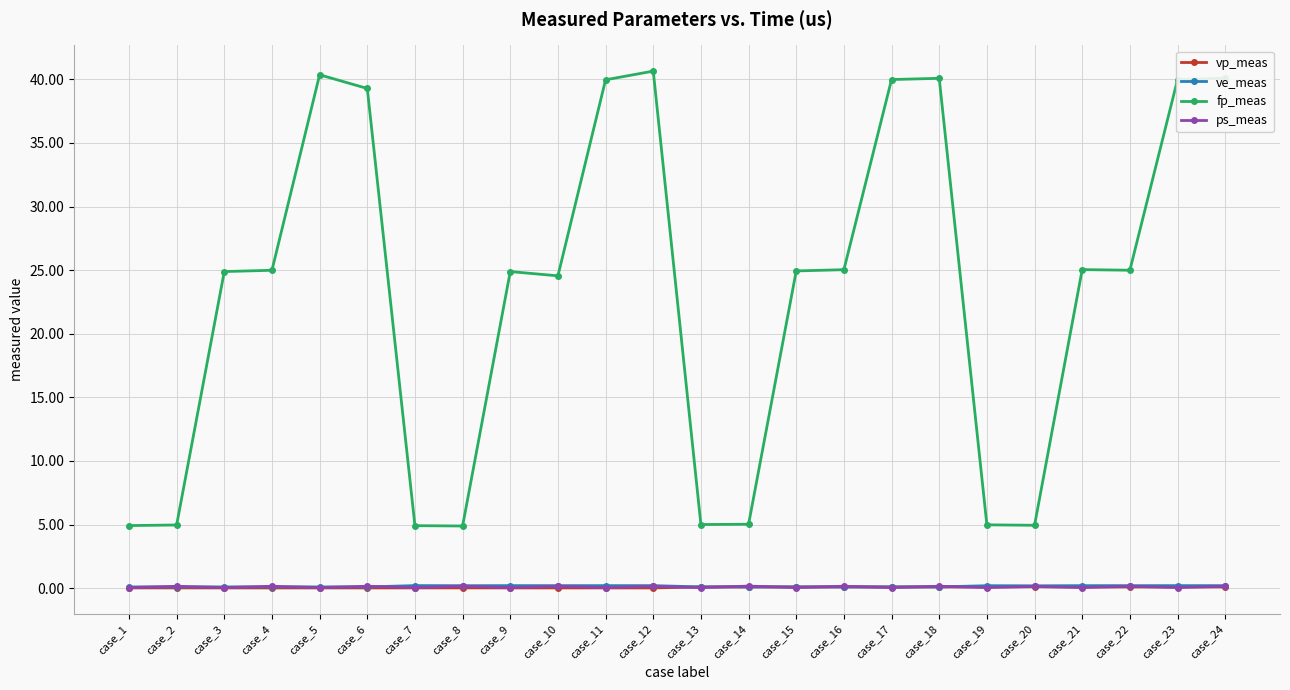

What is the difference between the fp_meas values at case_23 and case_16?

14.9